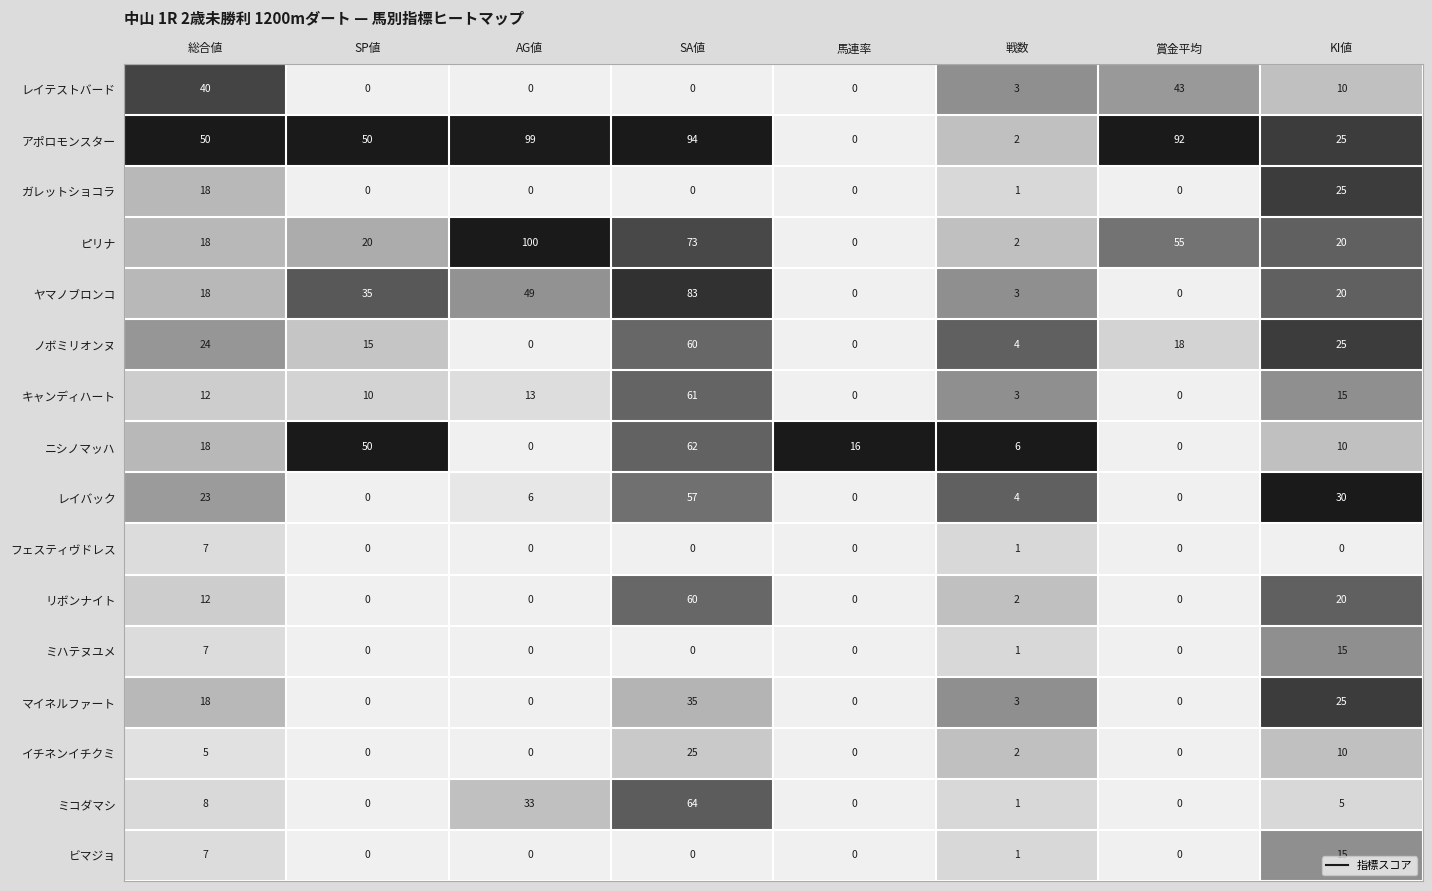

Where is リボンナイト nearest to the value 30?

KI値